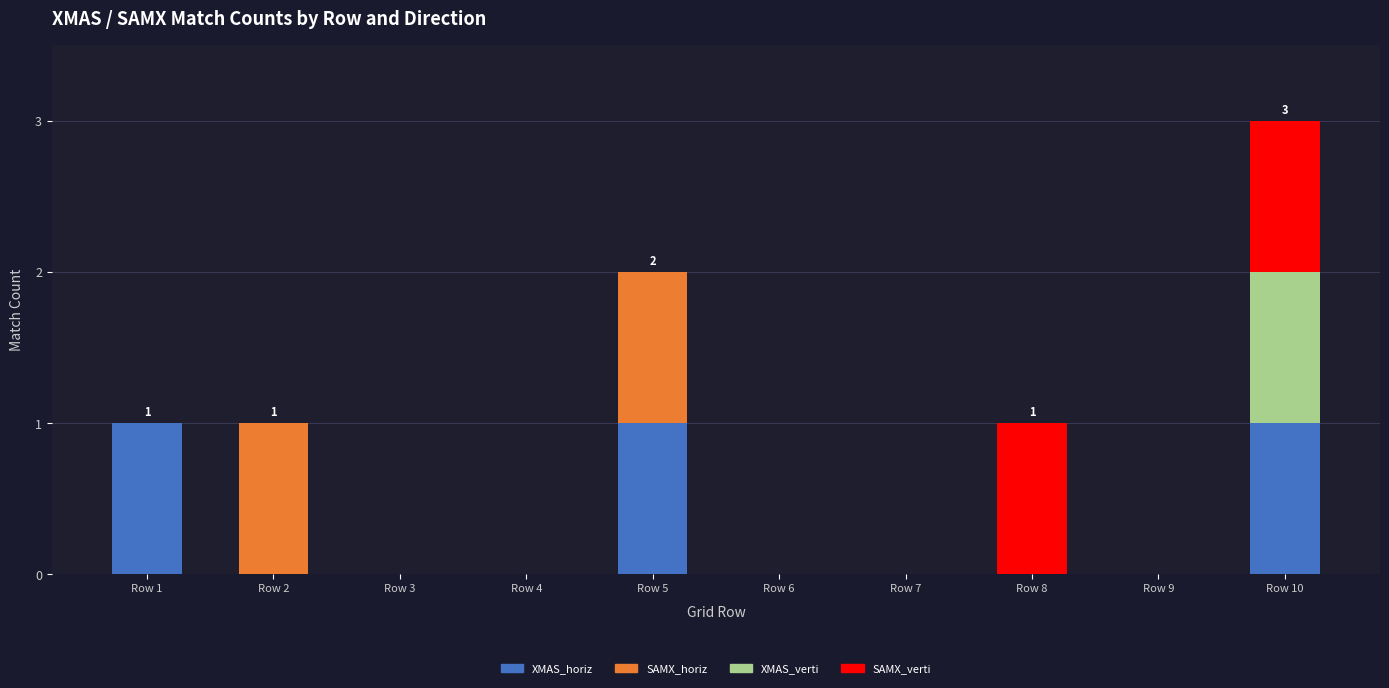

What is the sum of all XMAS_horiz values?

3